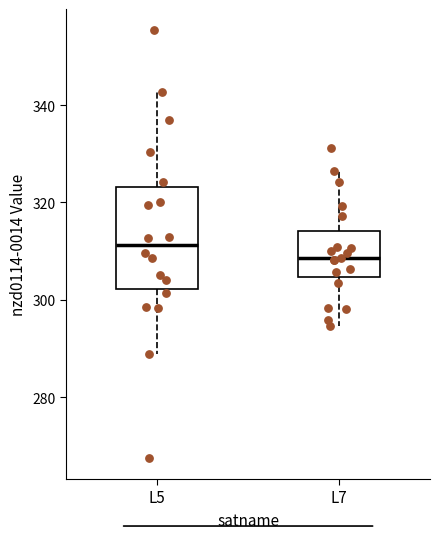

Where does the lower whisker of the box for L5 end on the y-axis? The values are not printed on the chart, so give them approximately, as read against the axis.

288